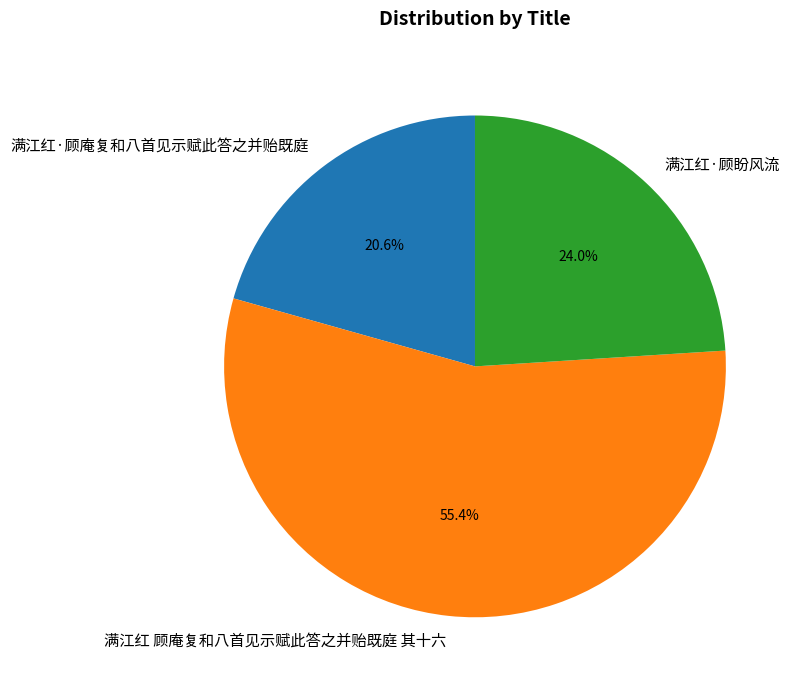

To the nearest percent, what is the difference between the 满江红 顾庵复和八首见示赋此答之并贻既庭 其十六 and 满江红·顾盼风流 slice percentages?

31%